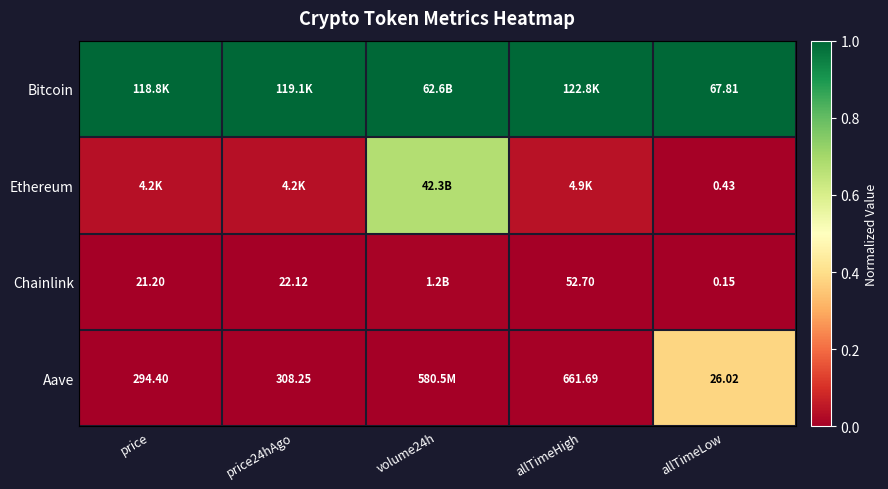

What is the sum of all Bitcoin values?

5.0